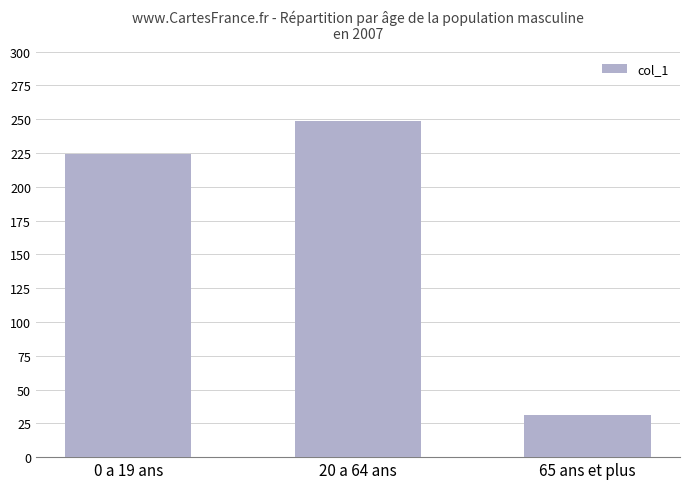

What is the smallest value displayed?

31